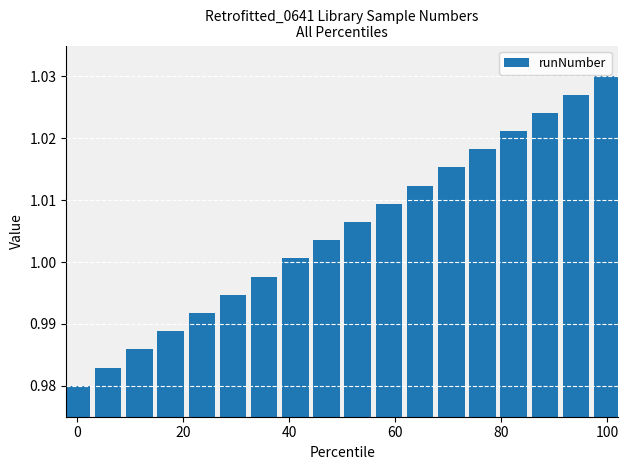

How many bars are there in total?

18